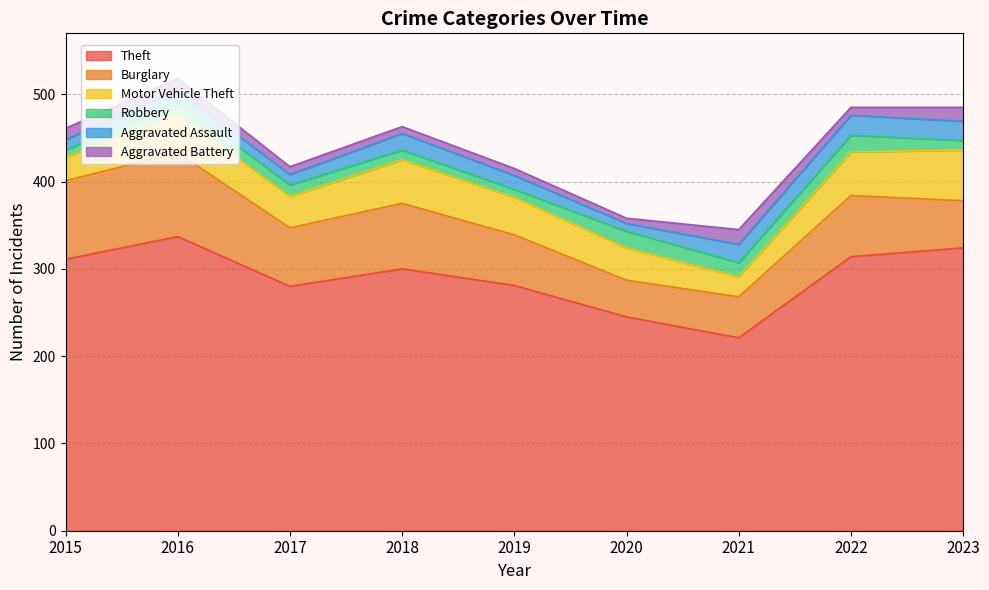

At which label does Theft reach its minimum?

2021